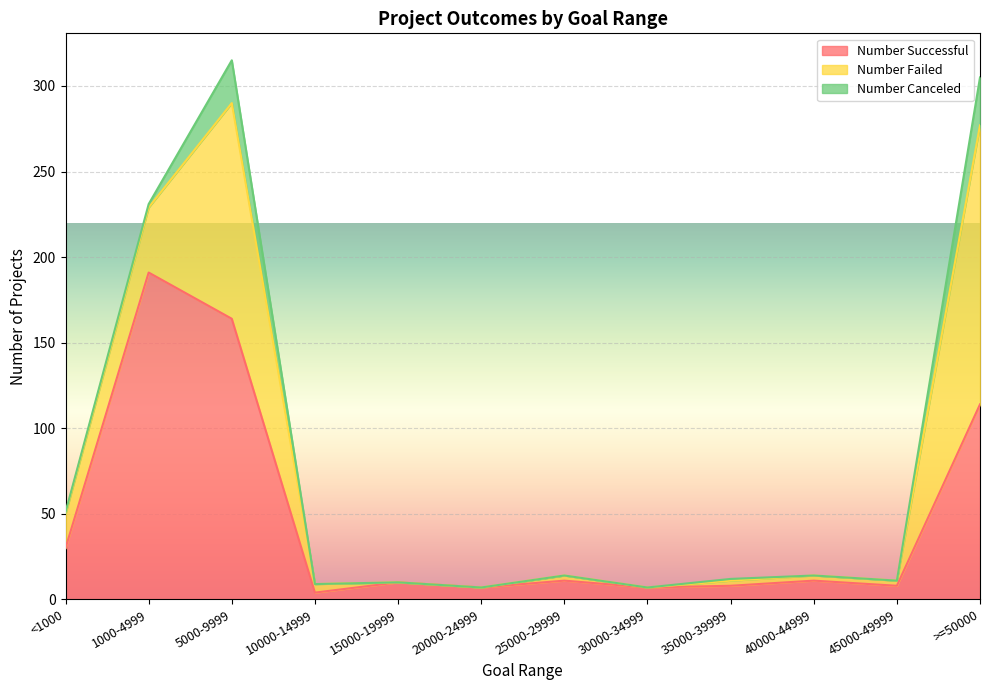

Does the chart display data point markers on the line(s)?

No